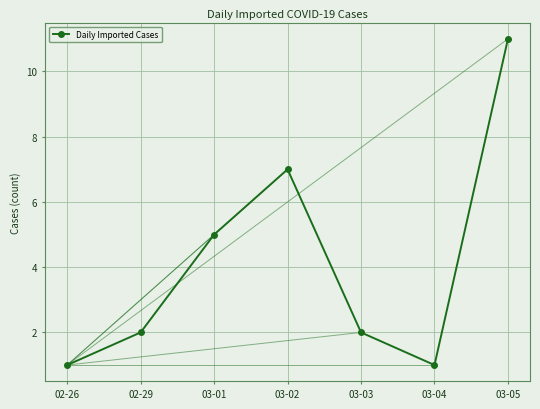

What is the difference between the values at 03-04 and 03-01?

4